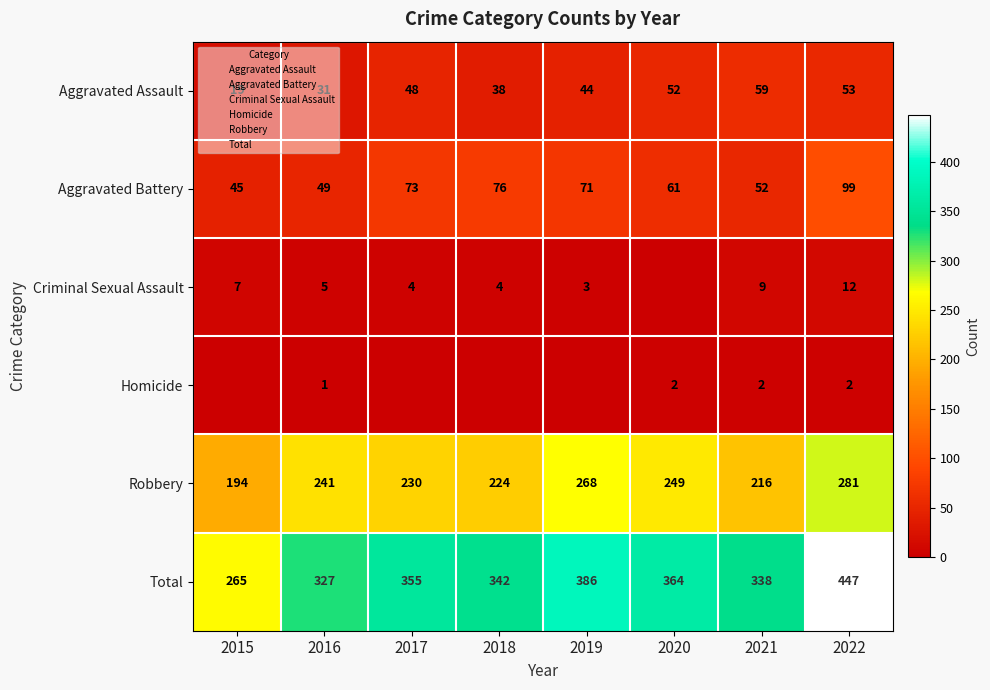

How many data points does each series have?

8